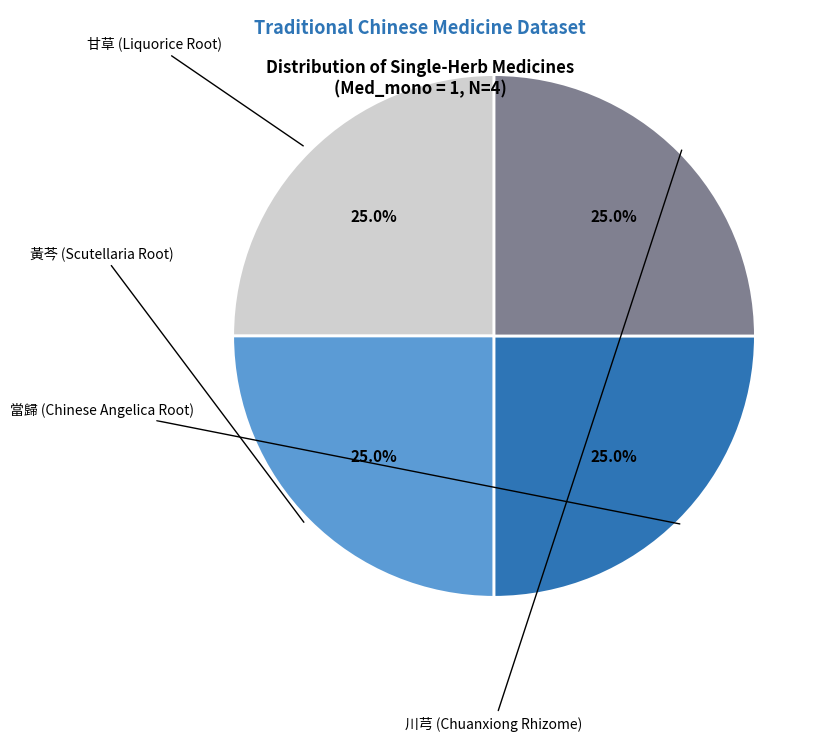

Does any single category account for the majority?

No